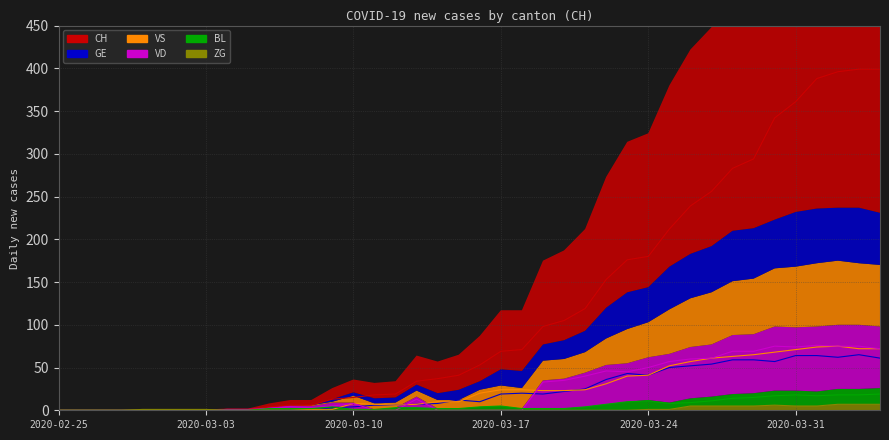

Reading left to right, list all the values displayed in this chart.

CH: 2020-02-25=0	2020-02-26=0	2020-02-27=0	2020-02-28=0	2020-02-29=0	2020-03-01=0	2020-03-02=0	2020-03-03=0	2020-03-04=1	2020-03-05=1	2020-03-06=4	2020-03-07=6	2020-03-08=6	2020-03-09=13	2020-03-10=15	2020-03-11=18	2020-03-12=19	2020-03-13=34	2020-03-14=37	2020-03-15=41	2020-03-16=53	2020-03-17=69	2020-03-18=71	2020-03-19=98	2020-03-20=105	2020-03-21=119	2020-03-22=153	2020-03-23=176	2020-03-24=180	2020-03-25=212	2020-03-26=239	2020-03-27=256	2020-03-28=283	2020-03-29=294	2020-03-30=342	2020-03-31=361	2020-04-01=388	2020-04-02=396	2020-04-03=399	2020-04-04=399
GE: 2020-02-25=0	2020-02-26=0	2020-02-27=0	2020-02-28=0	2020-02-29=0	2020-03-01=0	2020-03-02=0	2020-03-03=0	2020-03-04=0	2020-03-05=0	2020-03-06=0	2020-03-07=0	2020-03-08=0	2020-03-09=3	2020-03-10=4	2020-03-11=6	2020-03-12=6	2020-03-13=7	2020-03-14=8	2020-03-15=12	2020-03-16=10	2020-03-17=19	2020-03-18=20	2020-03-19=19	2020-03-20=22	2020-03-21=25	2020-03-22=36	2020-03-23=43	2020-03-24=41	2020-03-25=50	2020-03-26=52	2020-03-27=54	2020-03-28=59	2020-03-29=59	2020-03-30=57	2020-03-31=64	2020-04-01=64	2020-04-02=62	2020-04-03=65	2020-04-04=61
VS: 2020-02-25=0	2020-02-26=0	2020-02-27=0	2020-02-28=0	2020-02-29=0	2020-03-01=0	2020-03-02=0	2020-03-03=0	2020-03-04=0	2020-03-05=0	2020-03-06=0	2020-03-07=0	2020-03-08=1	2020-03-09=1	2020-03-10=8	2020-03-11=7	2020-03-12=6	2020-03-13=7	2020-03-14=10	2020-03-15=10	2020-03-16=20	2020-03-17=24	2020-03-18=24	2020-03-19=23	2020-03-20=23	2020-03-21=24	2020-03-22=31	2020-03-23=40	2020-03-24=41	2020-03-25=52	2020-03-26=57	2020-03-27=61	2020-03-28=63	2020-03-29=65	2020-03-30=68	2020-03-31=71	2020-04-01=74	2020-04-02=75	2020-04-03=72	2020-04-04=72
VD: 2020-02-25=0	2020-02-26=0	2020-02-27=0	2020-02-28=0	2020-02-29=0	2020-03-01=0	2020-03-02=0	2020-03-03=0	2020-03-04=1	2020-03-05=1	2020-03-06=2	2020-03-07=4	2020-03-08=3	2020-03-09=5	2020-03-10=8	2020-03-11=0	2020-03-12=0	2020-03-13=13	2020-03-14=0	2020-03-15=0	2020-03-16=0	2020-03-17=0	2020-03-18=0	2020-03-19=33	2020-03-20=35	2020-03-21=40	2020-03-22=46	2020-03-23=45	2020-03-24=50	2020-03-25=57	2020-03-26=60	2020-03-27=61	2020-03-28=69	2020-03-29=69	2020-03-30=75	2020-03-31=74	2020-04-01=76	2020-04-02=75	2020-04-03=75	2020-04-04=72
BL: 2020-02-25=0	2020-02-26=0	2020-02-27=0	2020-02-28=0	2020-02-29=0	2020-03-01=0	2020-03-02=0	2020-03-03=0	2020-03-04=0	2020-03-05=0	2020-03-06=2	2020-03-07=2	2020-03-08=2	2020-03-09=4	2020-03-10=1	2020-03-11=1	2020-03-12=3	2020-03-13=3	2020-03-14=2	2020-03-15=2	2020-03-16=4	2020-03-17=5	2020-03-18=2	2020-03-19=2	2020-03-20=2	2020-03-21=4	2020-03-22=7	2020-03-23=10	2020-03-24=11	2020-03-25=8	2020-03-26=9	2020-03-27=11	2020-03-28=14	2020-03-29=15	2020-03-30=17	2020-03-31=18	2020-04-01=17	2020-04-02=18	2020-04-03=18	2020-04-04=19
ZG: 2020-02-25=0	2020-02-26=0	2020-02-27=0	2020-02-28=0	2020-02-29=1	2020-03-01=1	2020-03-02=1	2020-03-03=1	2020-03-04=0	2020-03-05=0	2020-03-06=0	2020-03-07=0	2020-03-08=0	2020-03-09=0	2020-03-10=0	2020-03-11=0	2020-03-12=0	2020-03-13=0	2020-03-14=0	2020-03-15=0	2020-03-16=0	2020-03-17=0	2020-03-18=0	2020-03-19=0	2020-03-20=0	2020-03-21=0	2020-03-22=0	2020-03-23=0	2020-03-24=1	2020-03-25=1	2020-03-26=5	2020-03-27=5	2020-03-28=5	2020-03-29=5	2020-03-30=6	2020-03-31=5	2020-04-01=5	2020-04-02=7	2020-04-03=7	2020-04-04=7